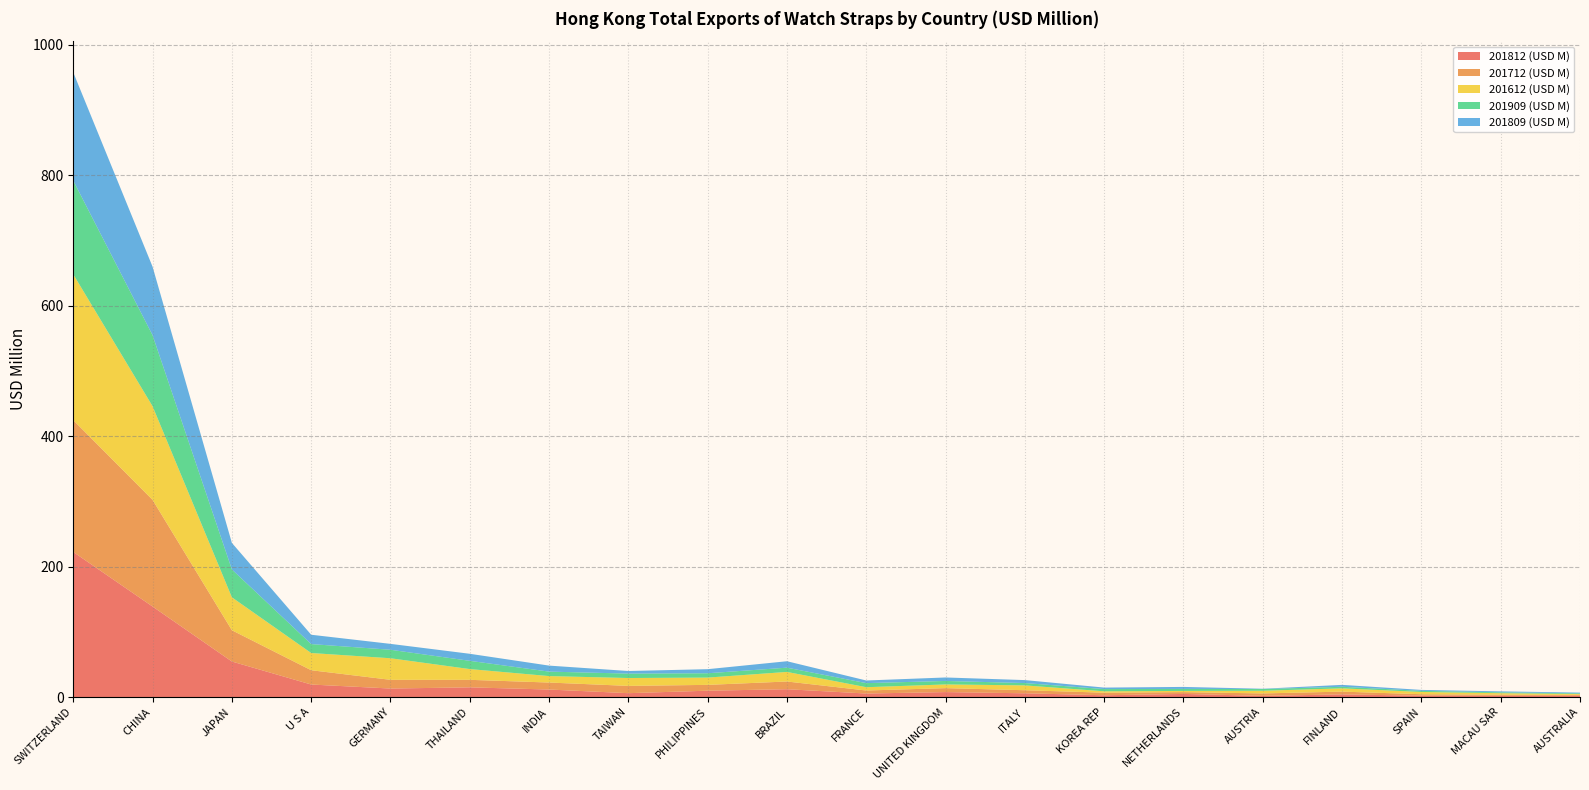

Reading left to right, extract all data points from this chart.

201812 (USD M): SWITZERLAND=222.3	CHINA=138.6	JAPAN=54.4	U S A=19.1	GERMANY=13.0	THAILAND=14.8	INDIA=11.5	TAIWAN=5.9	PHILIPPINES=9.7	BRAZIL=11.9	FRANCE=5.3	UNITED KINGDOM=7.6	ITALY=5.7	KOREA REP=2.7	NETHERLANDS=4.7	AUSTRIA=1.7	FINLAND=4.0	SPAIN=2.0	MACAU SAR=1.8	AUSTRALIA=1.9
201712 (USD M): SWITZERLAND=202.0	CHINA=163.5	JAPAN=47.9	U S A=21.9	GERMANY=13.4	THAILAND=11.5	INDIA=10.7	TAIWAN=11.2	PHILIPPINES=8.9	BRAZIL=11.8	FRANCE=4.6	UNITED KINGDOM=6.0	ITALY=4.7	KOREA REP=3.9	NETHERLANDS=2.8	AUSTRIA=3.7	FINLAND=4.2	SPAIN=2.3	MACAU SAR=1.7	AUSTRALIA=1.4
201612 (USD M): SWITZERLAND=223.5	CHINA=143.5	JAPAN=50.4	U S A=26.4	GERMANY=33.0	THAILAND=16.5	INDIA=9.9	TAIWAN=12.1	PHILIPPINES=11.2	BRAZIL=14.7	FRANCE=5.1	UNITED KINGDOM=5.7	ITALY=7.4	KOREA REP=2.1	NETHERLANDS=1.8	AUSTRIA=4.1	FINLAND=5.0	SPAIN=3.5	MACAU SAR=2.3	AUSTRALIA=1.2
201909 (USD M): SWITZERLAND=143.6	CHINA=108.9	JAPAN=42.7	U S A=13.7	GERMANY=13.0	THAILAND=12.6	INDIA=6.9	TAIWAN=6.8	PHILIPPINES=6.6	BRAZIL=6.5	FRANCE=6.3	UNITED KINGDOM=5.3	ITALY=3.6	KOREA REP=3.4	NETHERLANDS=3.1	AUSTRIA=2.6	FINLAND=2.4	SPAIN=1.7	MACAU SAR=1.3	AUSTRALIA=1.1
201809 (USD M): SWITZERLAND=165.9	CHINA=104.9	JAPAN=40.6	U S A=14.3	GERMANY=9.0	THAILAND=10.8	INDIA=9.2	TAIWAN=4.0	PHILIPPINES=6.2	BRAZIL=9.9	FRANCE=4.0	UNITED KINGDOM=5.3	ITALY=4.5	KOREA REP=2.3	NETHERLANDS=3.0	AUSTRIA=0.4	FINLAND=2.9	SPAIN=1.4	MACAU SAR=1.4	AUSTRALIA=1.1